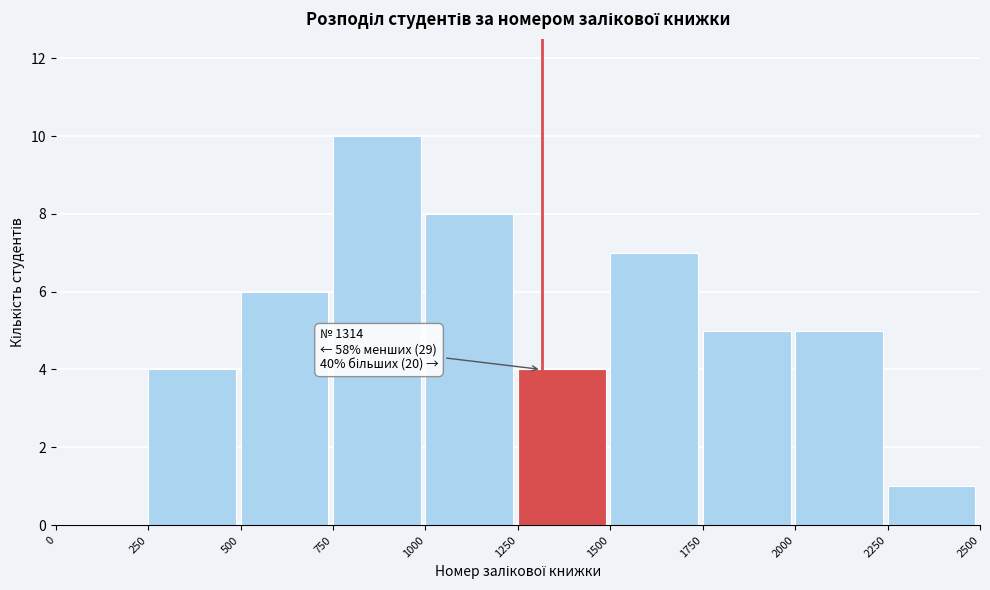

Over which range of the x-axis is the bar tallest?

750 to 1000